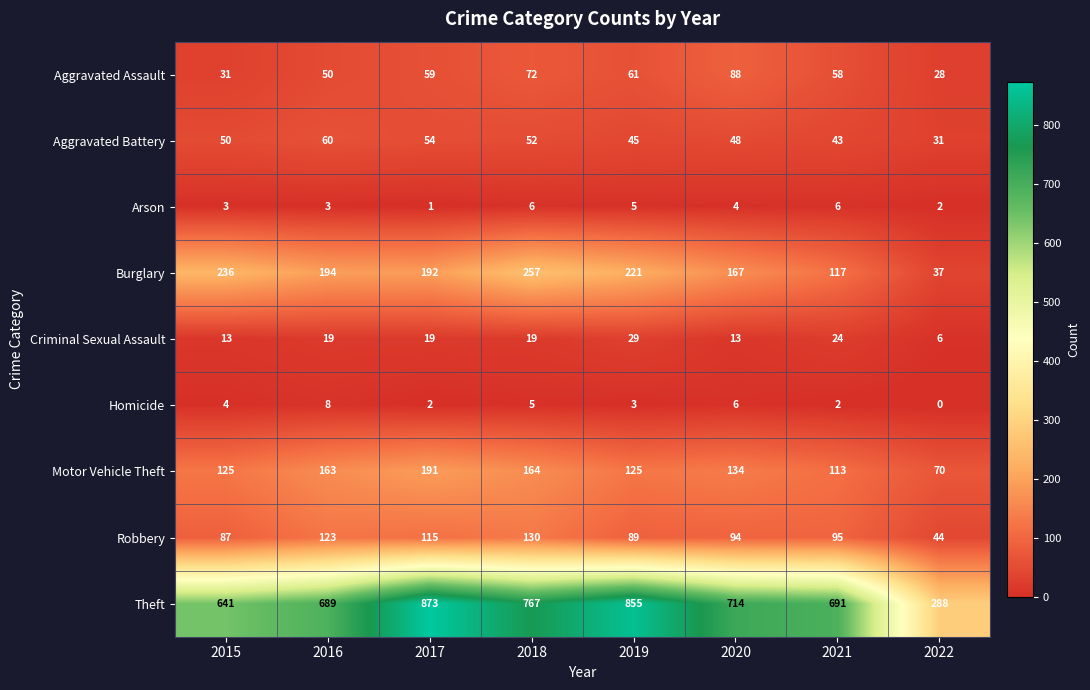

What is the total value across all series at 2016?

1309